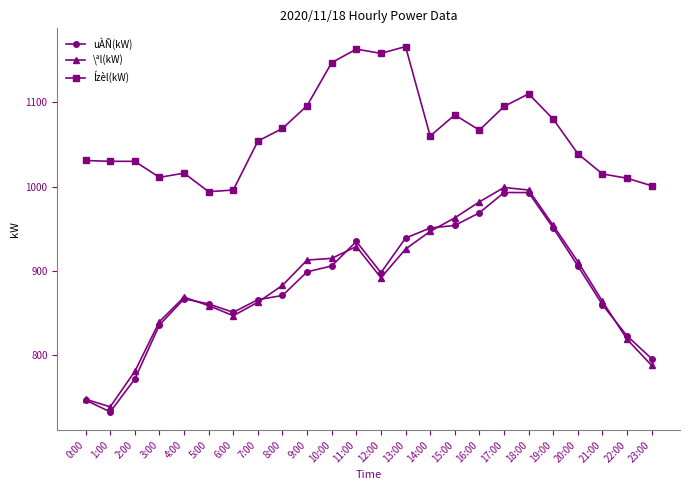

At how many categories does at least one series exceed 757?

24